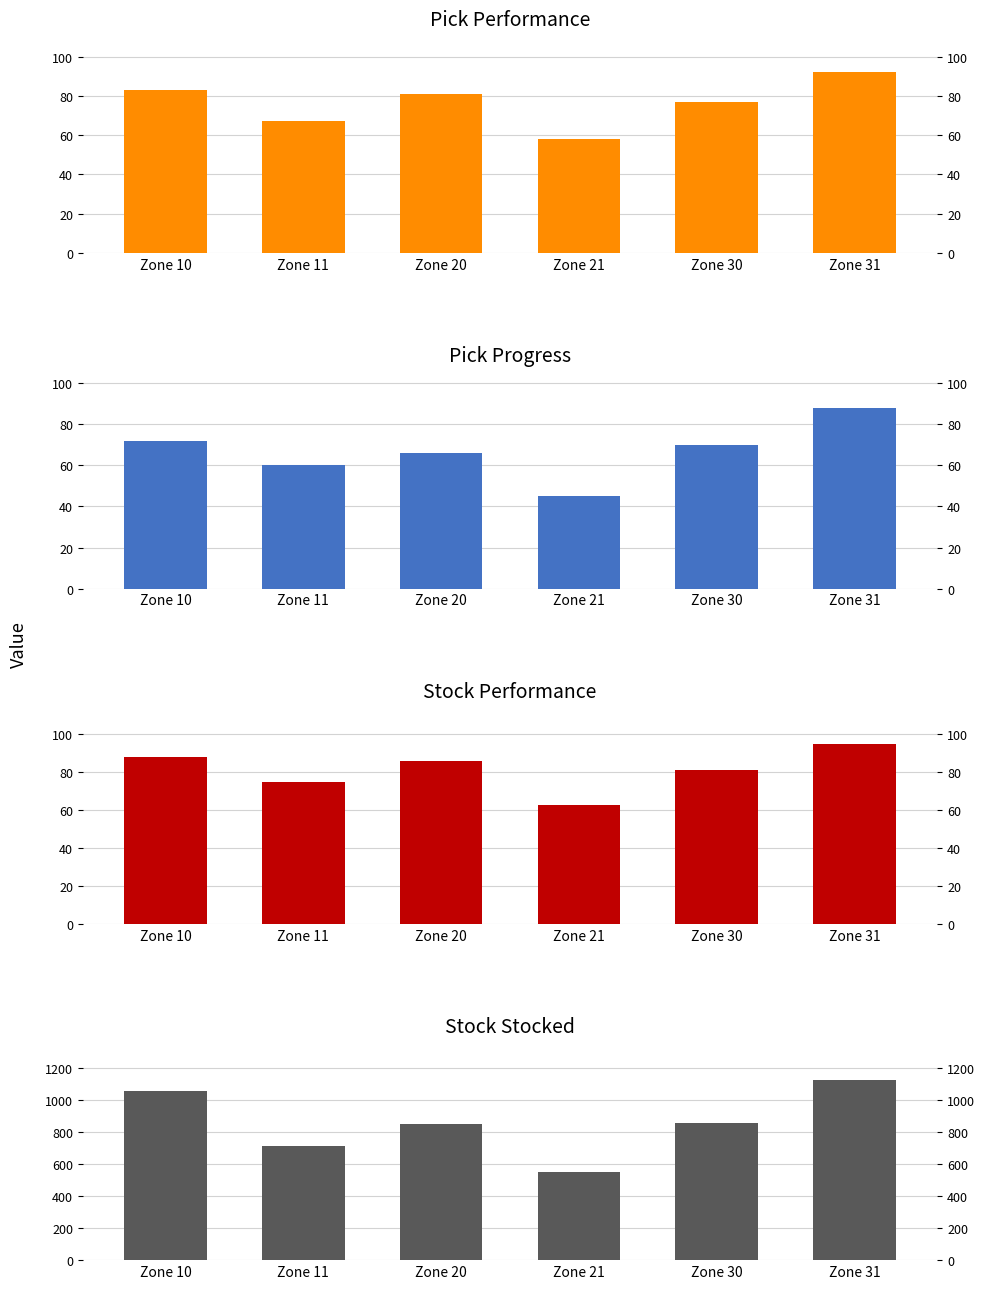

How many data points in stock_stocked are above 859?

2